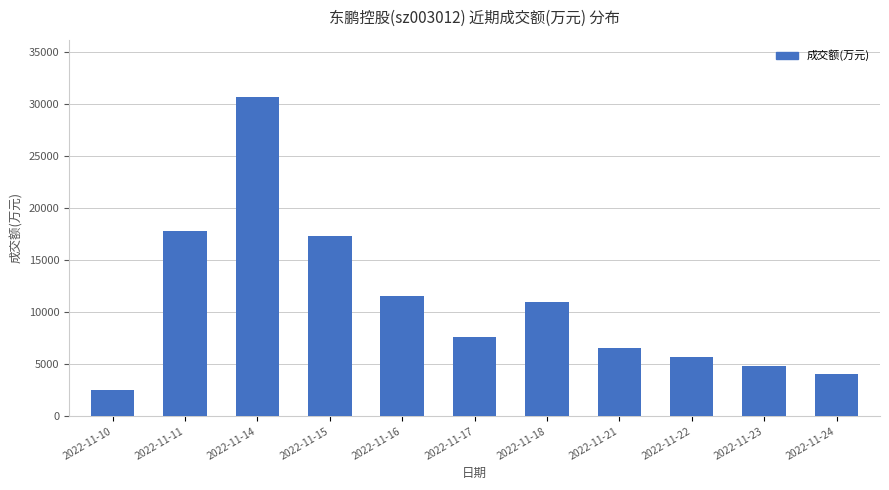

Reading left to right, extract all data points from this chart.

2494	17821	30650	17336	11504	7577	10956	6517	5647	4807	4063